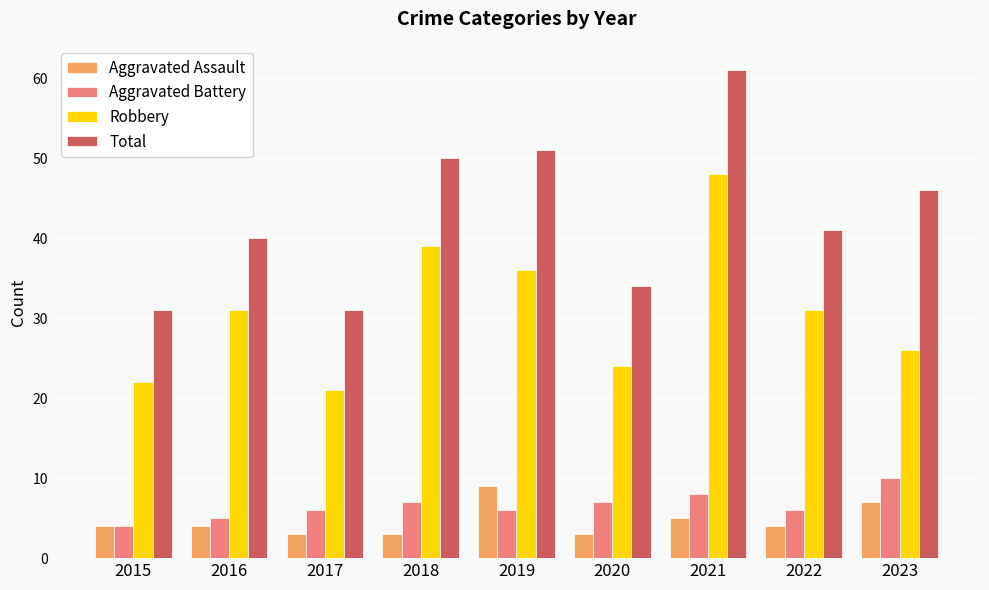

The value of Robbery at 2020 is 24. True or false?

True